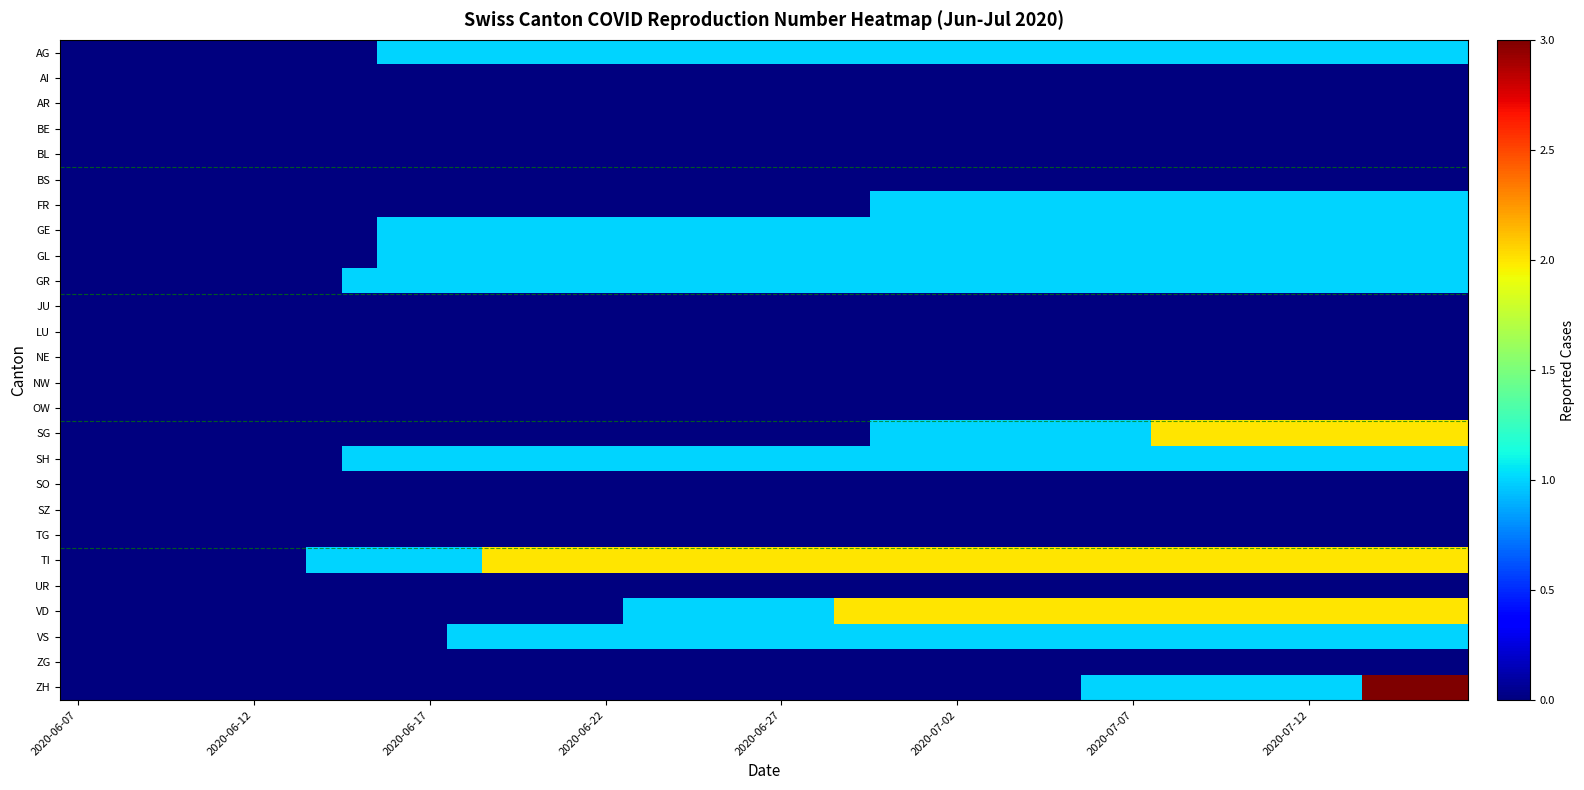

How many distinct data groups are displayed?

26